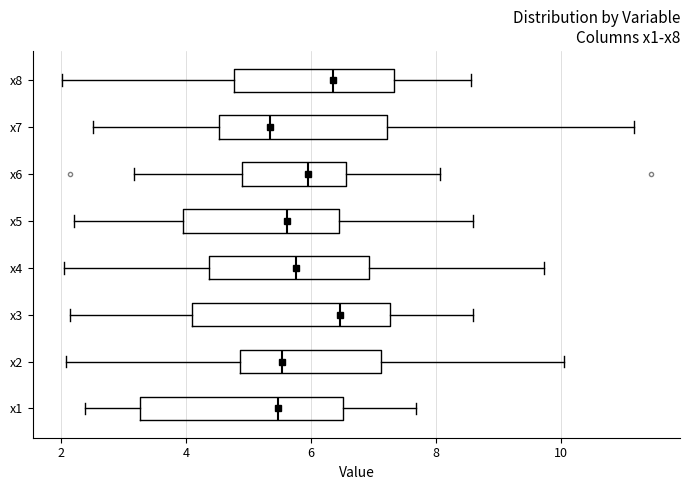

Where does the right whisker of the box for x4 end on the x-axis? The values are not printed on the chart, so give them approximately, as read against the axis.

9.8